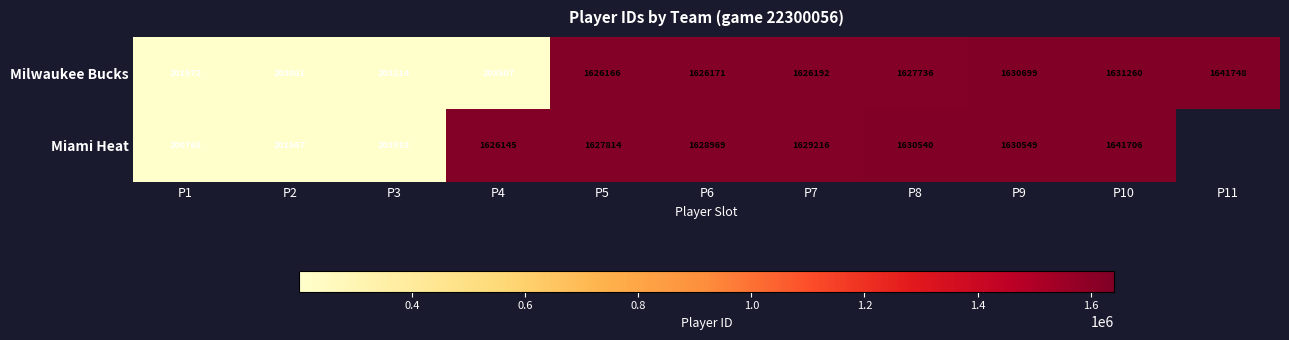

Is the value of Milwaukee Bucks at P2 greater than the value of Miami Heat at P3?

No